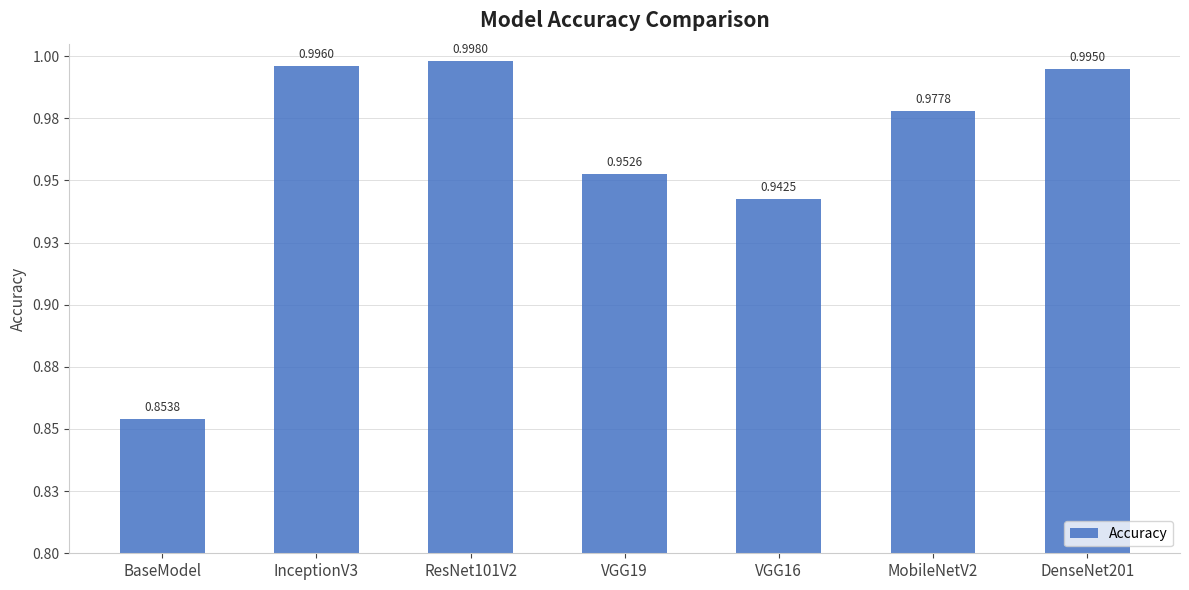

Are the bars horizontal?

No